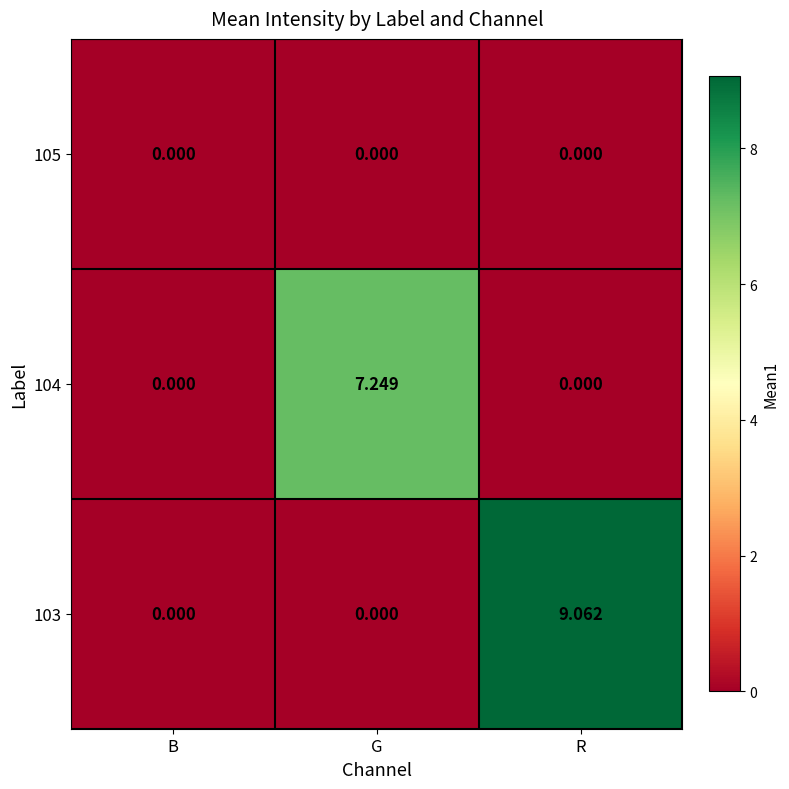

Rank the series by their maximum value, from highest to lowest.

103, 104, 105